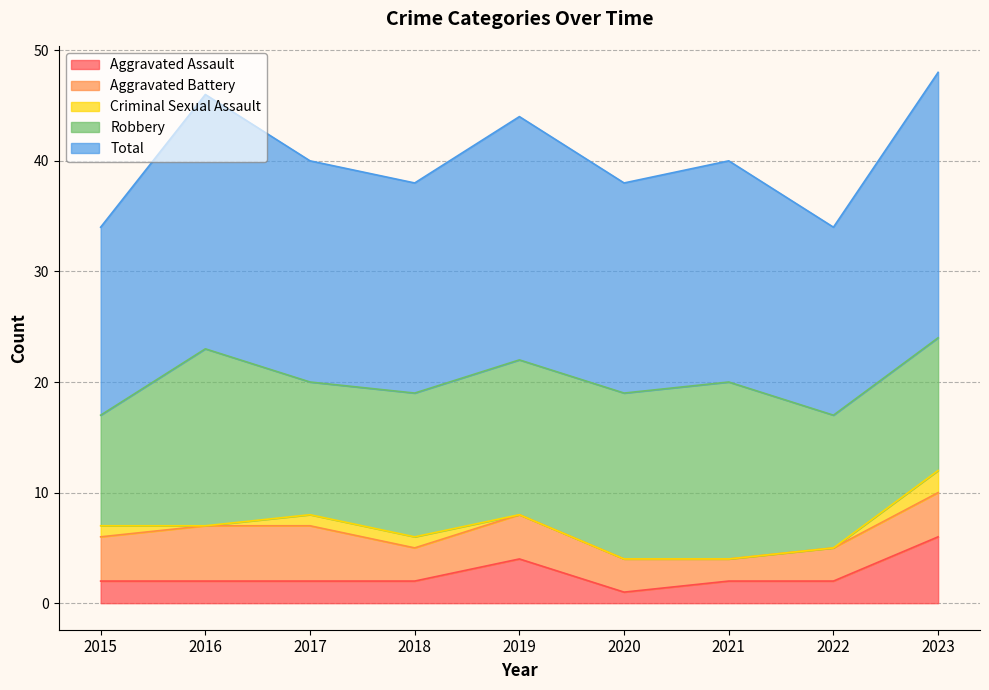

Which series changed the most between 2019 and 2020?

Aggravated Assault